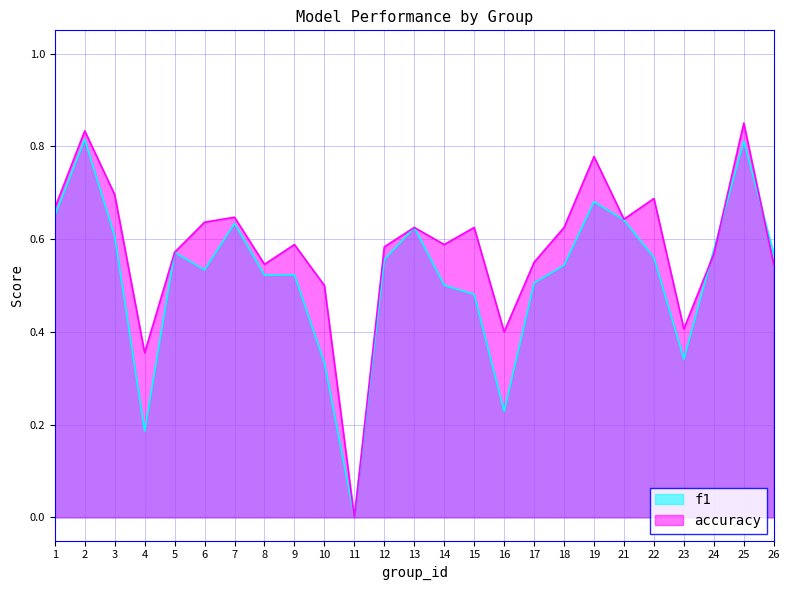

How many values in accuracy are above zero?

24